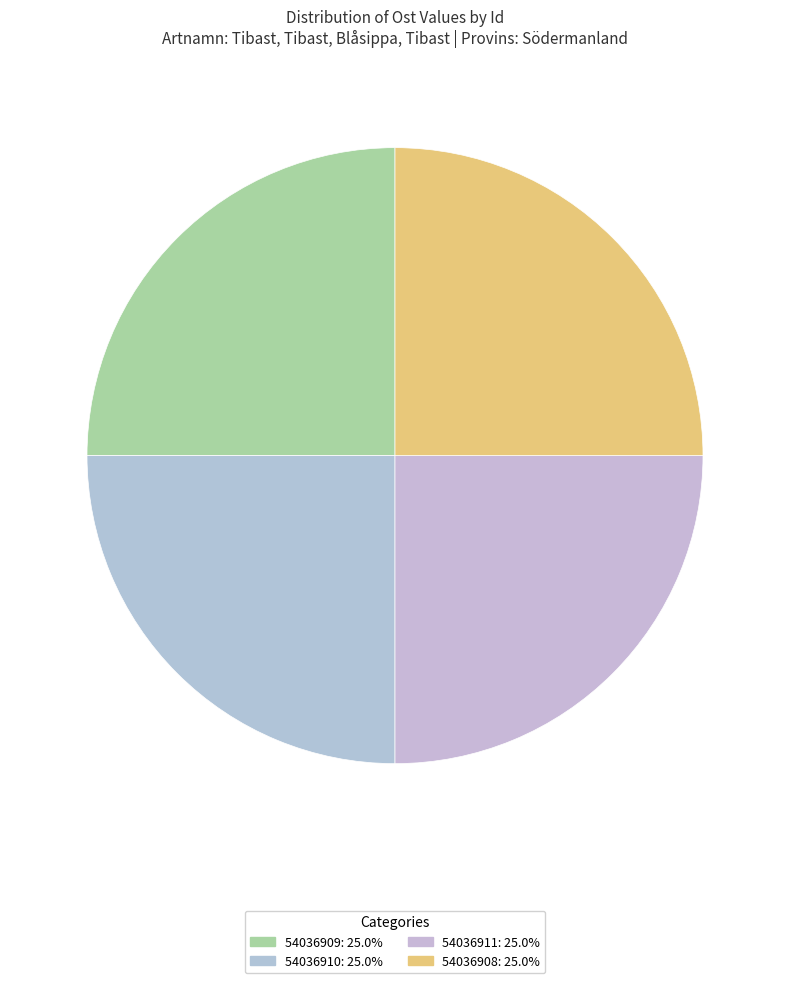

Does 54036909 represent more than half of the total?

No